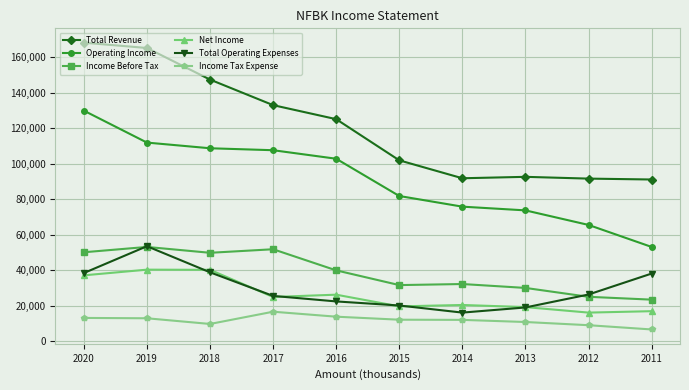

What is the value of the Total Revenue point at the 10th from the left?

91000